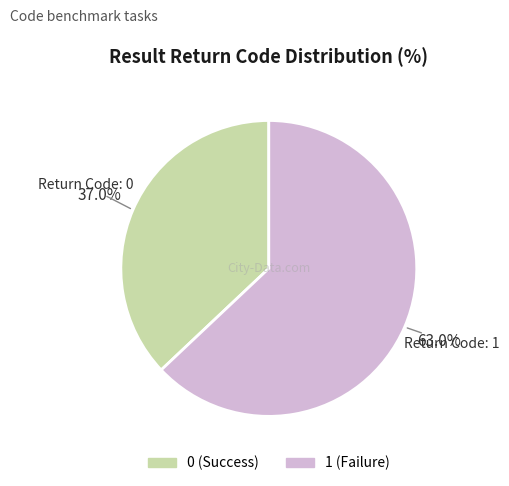

Approximately how many times larger is the value at 0 compared to 1?

0.6